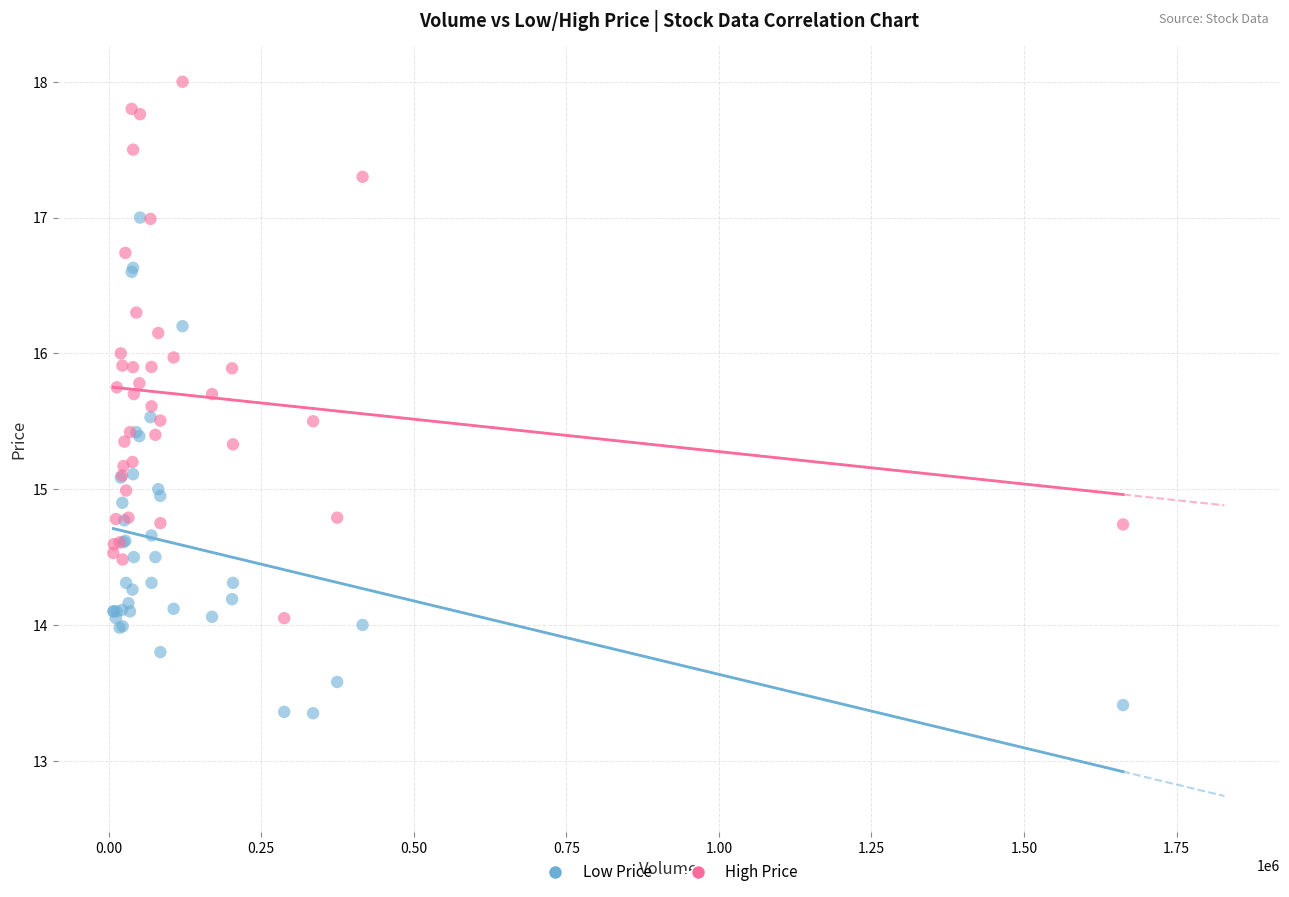

What are all the series names shown in the legend?

Low Price, High Price